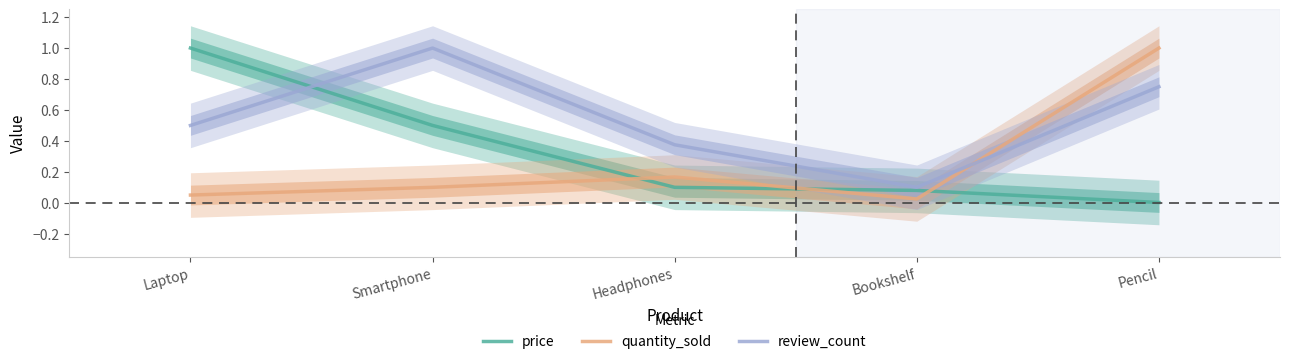

What is the difference between the maximum and second lowest values in the quantity_sold series?

0.9